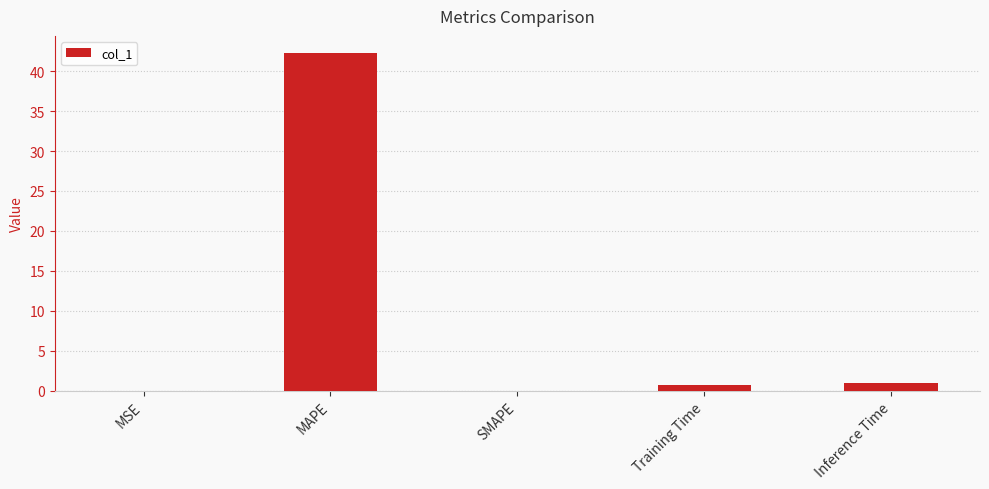

Is it true that the value at SMAPE is -17.8?

False